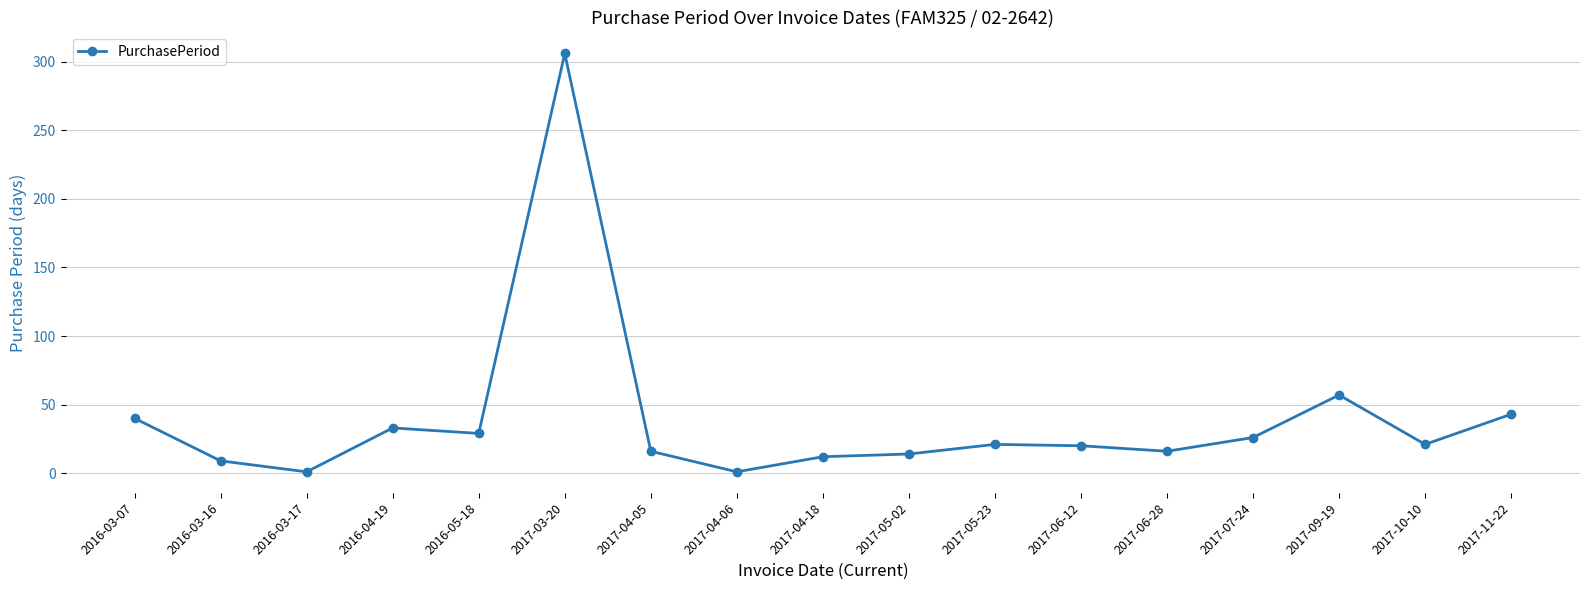

At which category does the chart reach its peak across all series?

2017-03-20